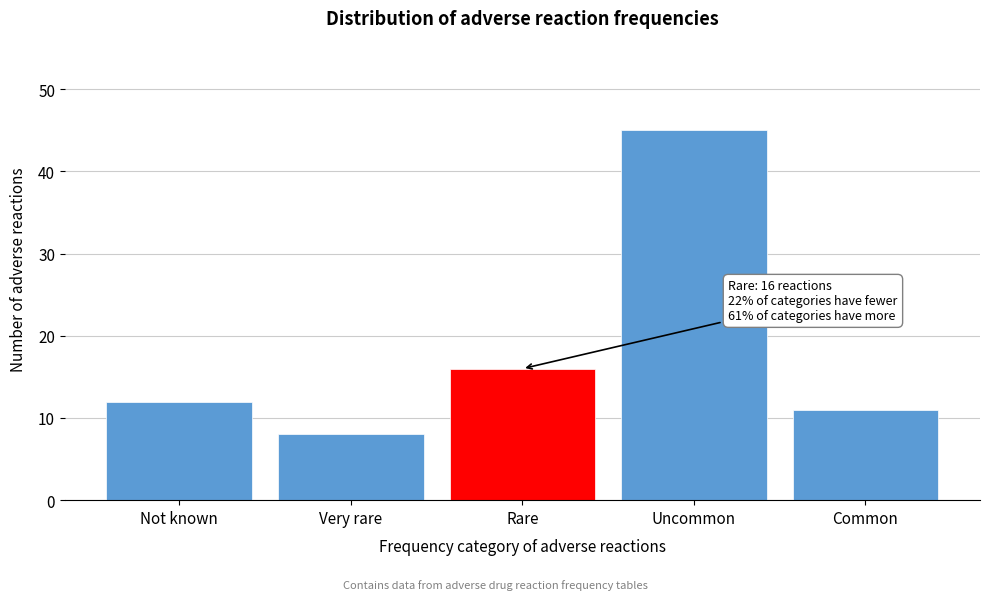

Reading right to left, transcribe all the data shown in this chart.

Common=11	Uncommon=45	Rare=16	Very rare=8	Not known=12